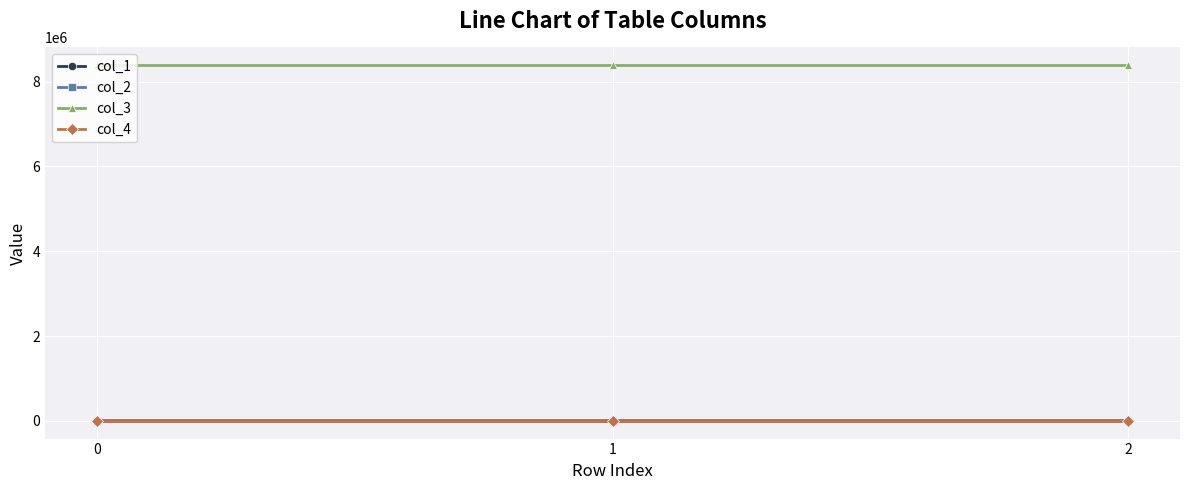

How many lines are shown in the chart?

4